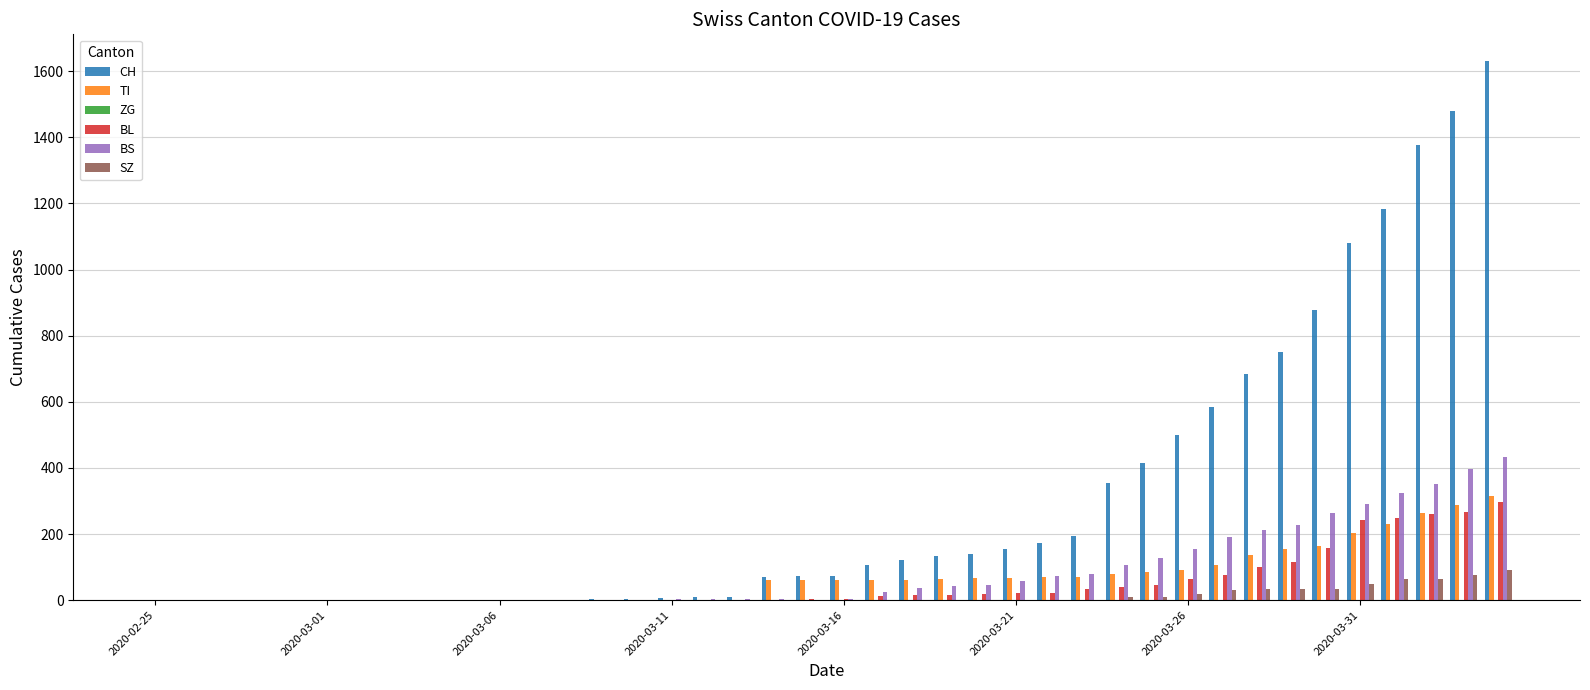

Which series has the largest total across all categories?

CH